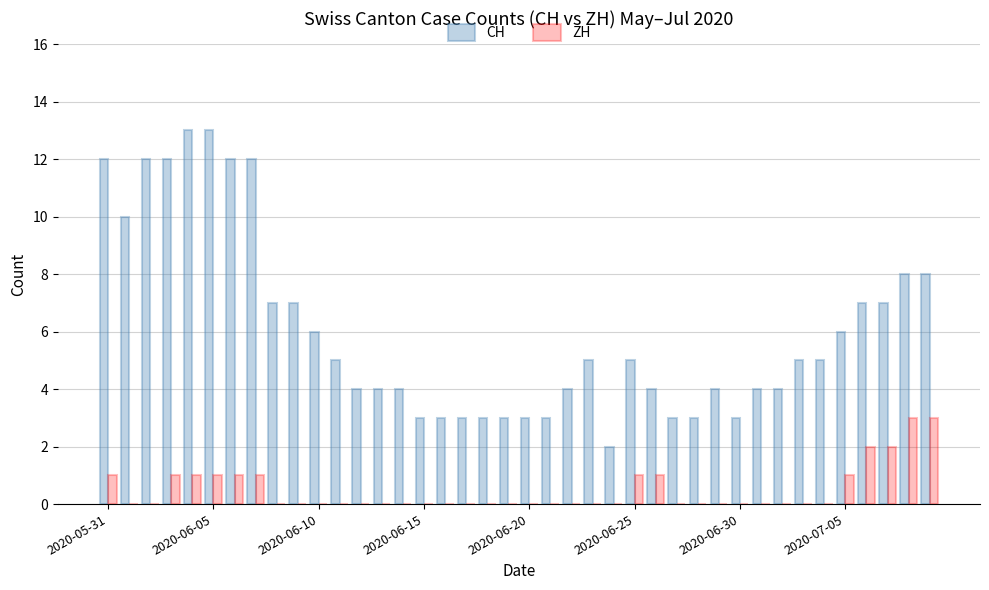

Which series has the largest total across all categories?

CH